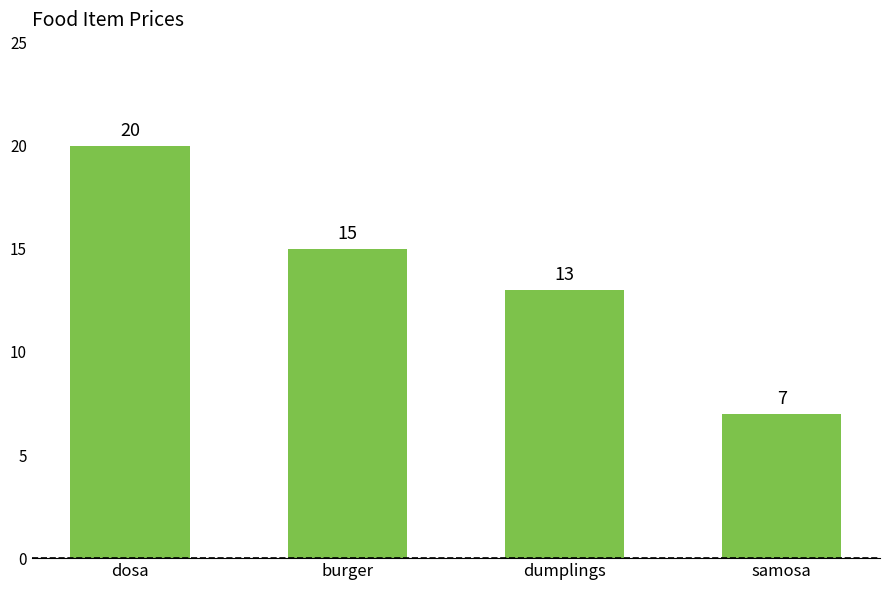

What is the label of the 3rd bar from the right?

burger